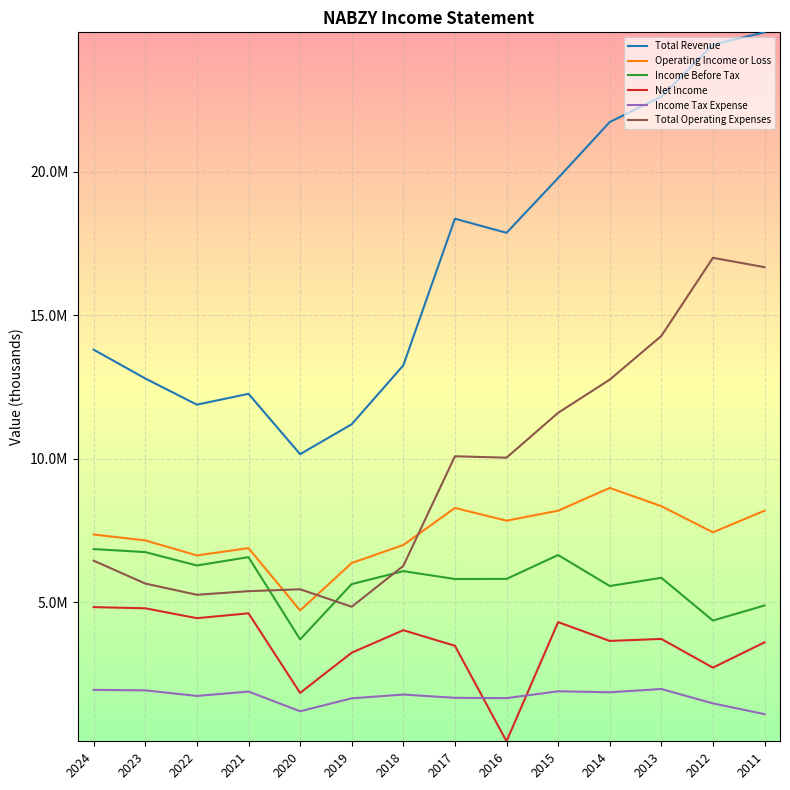

Is the value of Total Operating Expenses at 2020 greater than the value of Operating Income or Loss at 2017?

No